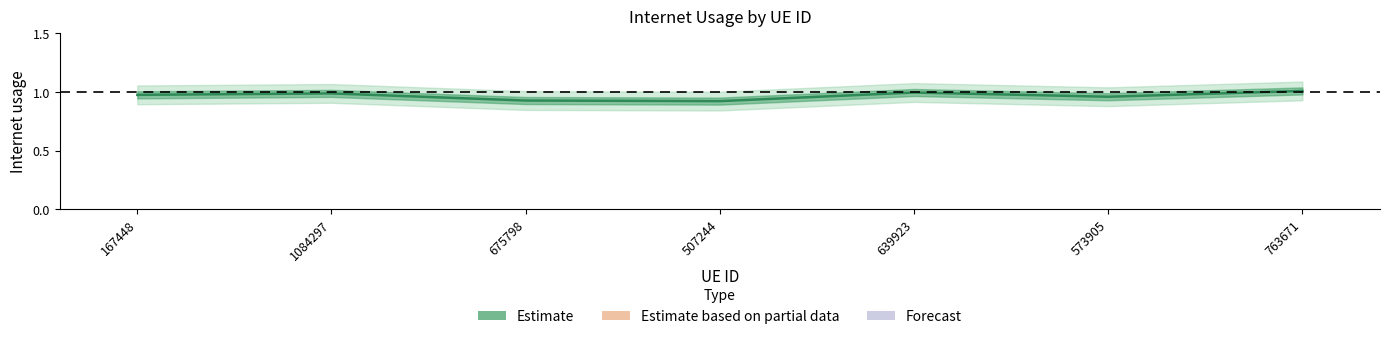

What is the difference between the maximum and second lowest values?

0.1